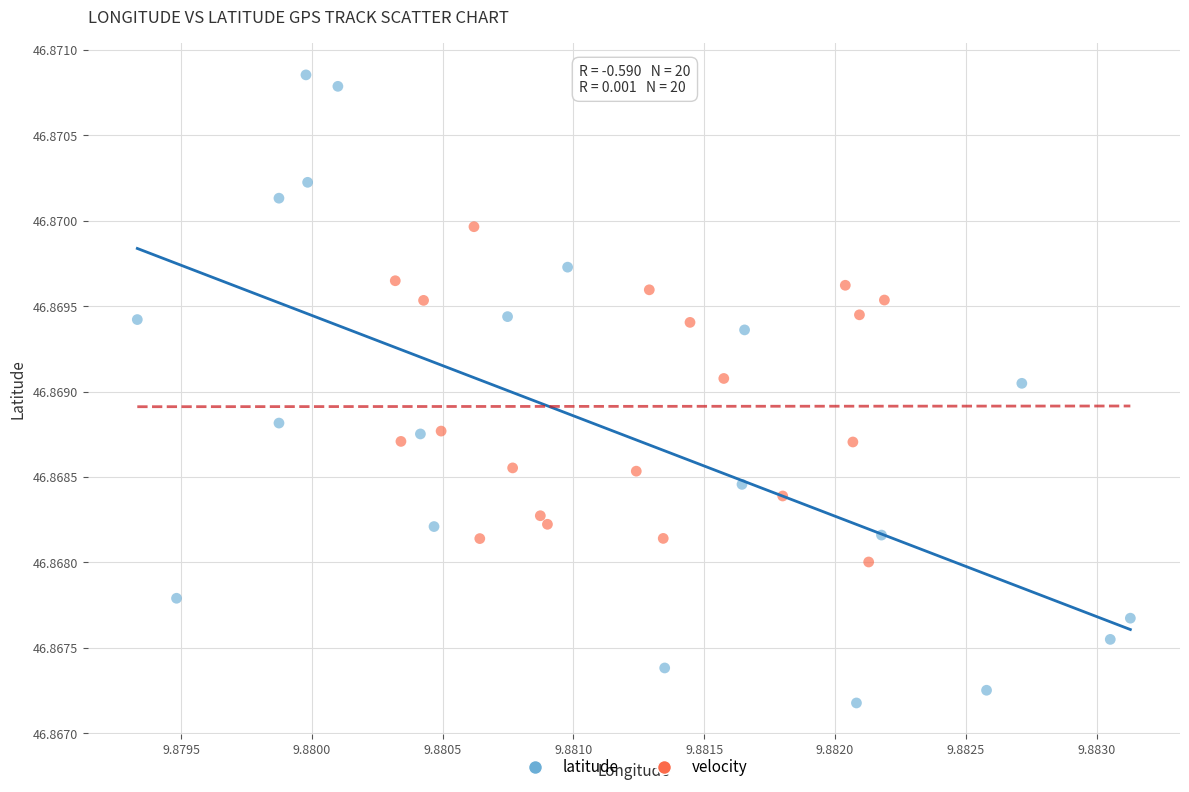

Which series contains the lowest Y value?

latitude